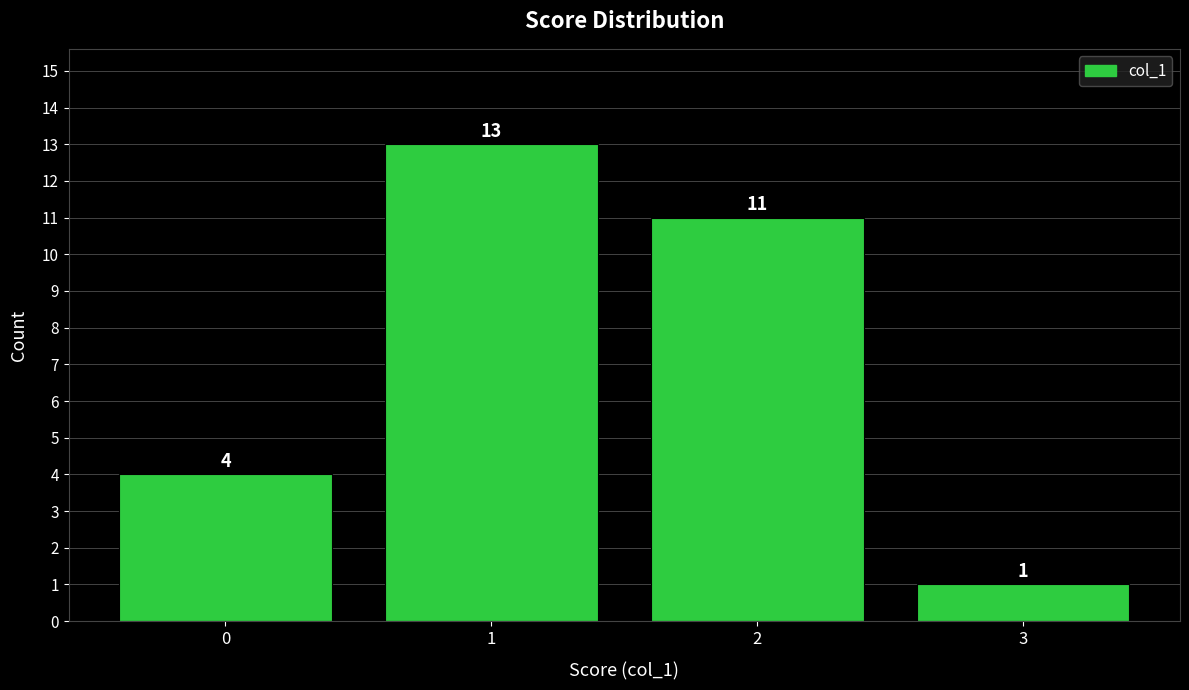

Reading left to right, list all the values displayed in this chart.

4	13	11	1